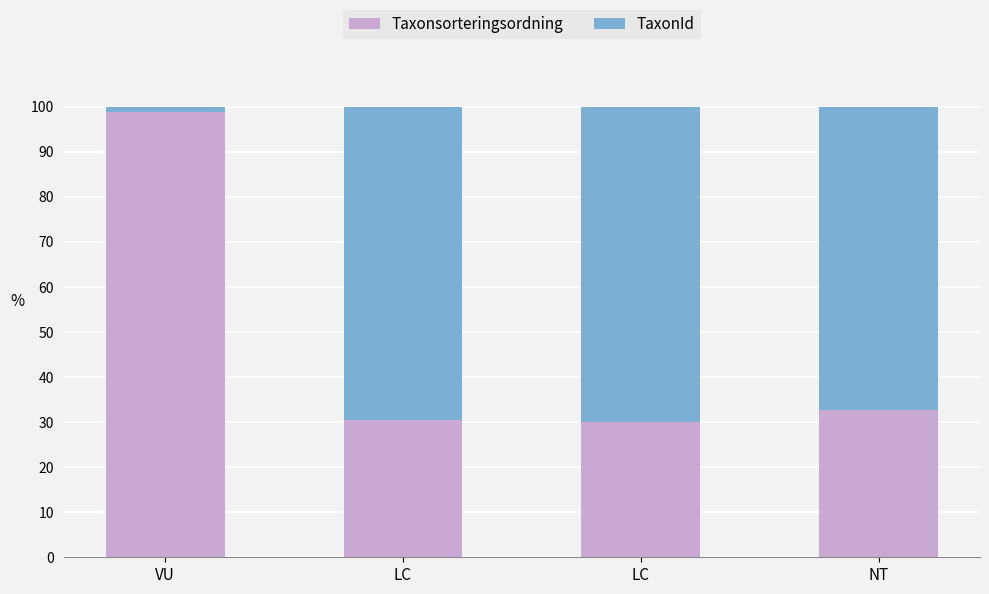

Does the chart contain stacked bars?

Yes